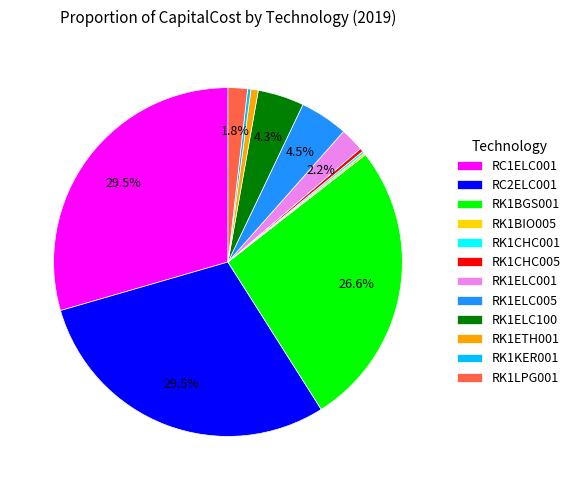

Which has a higher value, RC2ELC001 or RK1ELC001?

RC2ELC001